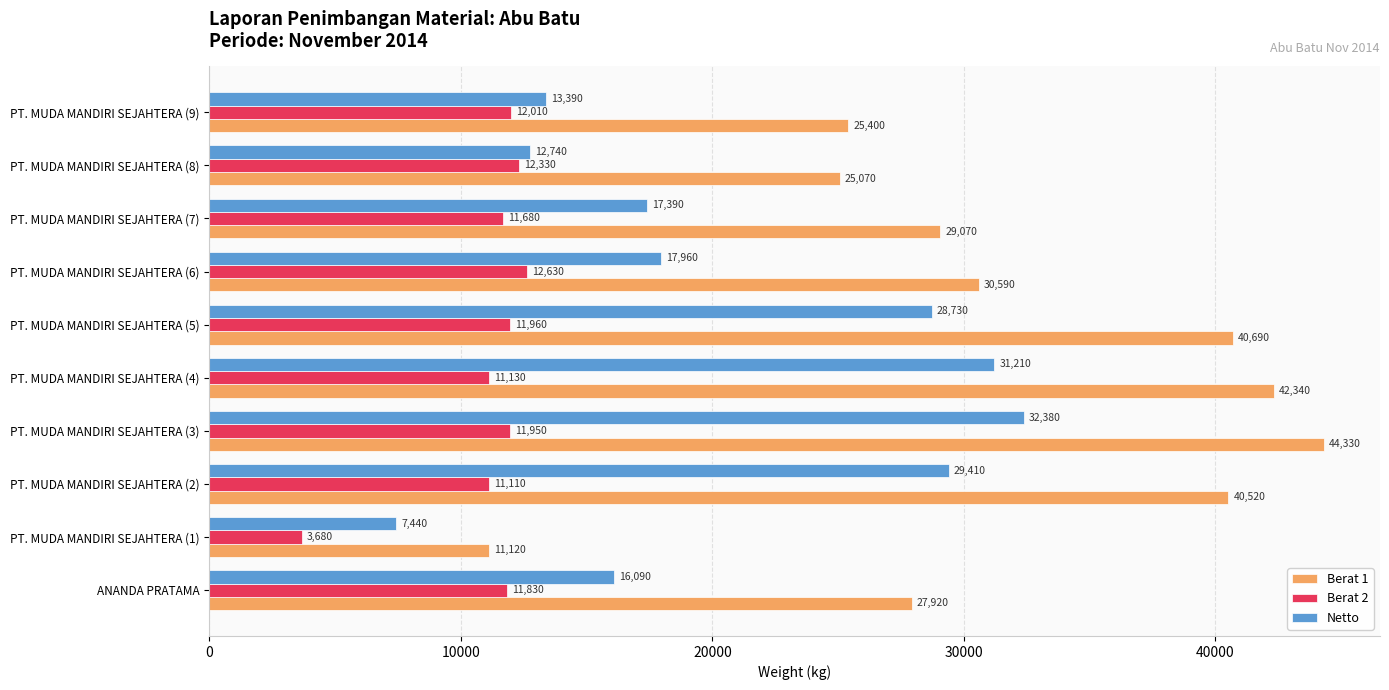

What is the approximate value of Netto at PT. MUDA MANDIRI SEJAHTERA (5), to the nearest 10?

28730